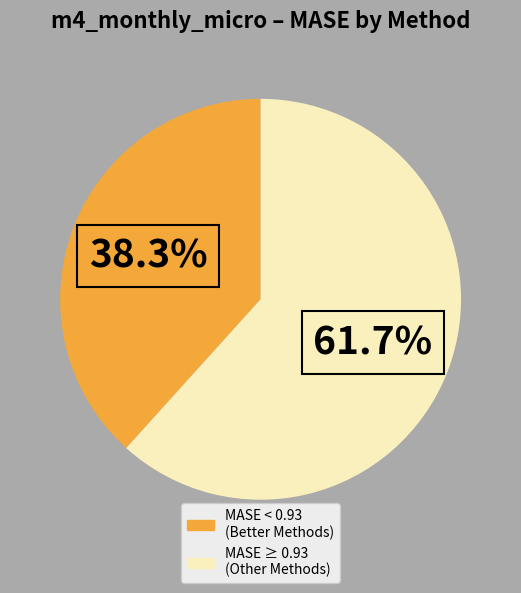

Does any single category account for the majority?

Yes